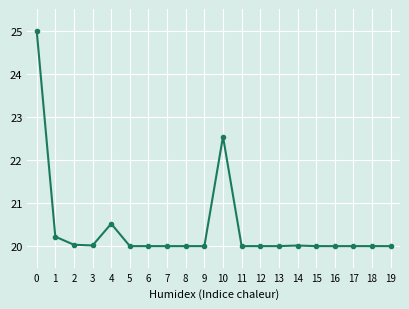

Approximately how many times larger is the value at 6 compared to 13?

1.0